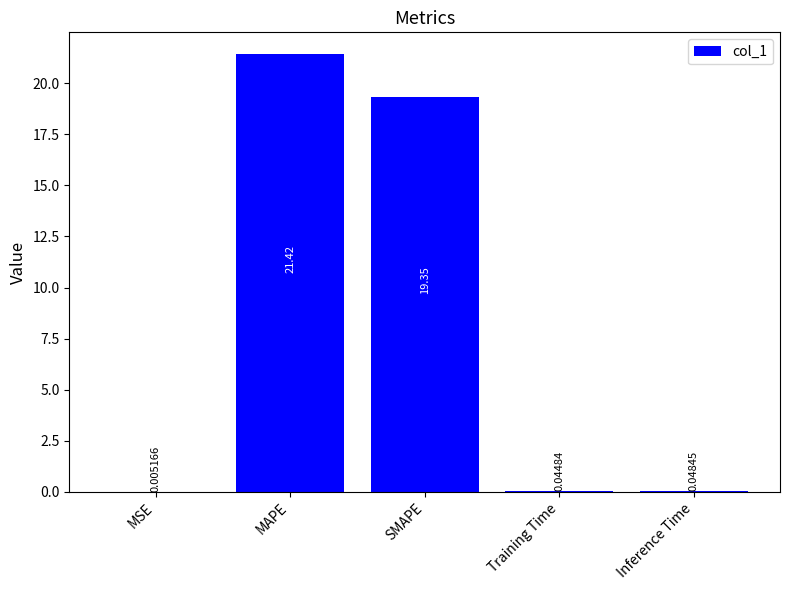

Between SMAPE and MAPE, which is larger?

MAPE